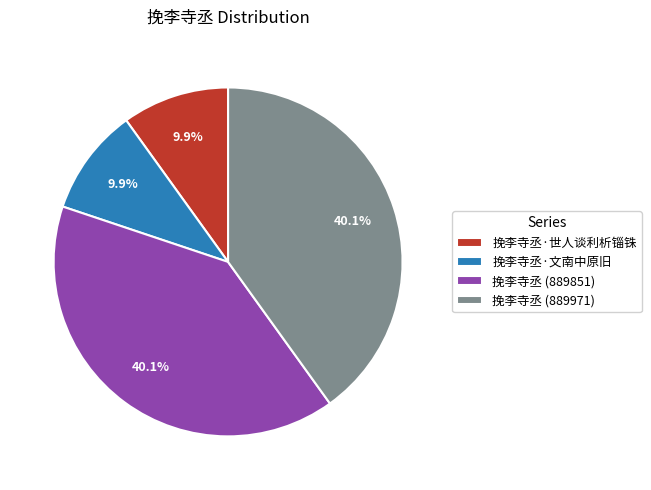

Is it true that 挽李寺丞·世人谈利析锱铢 is 18% of the pie?

False